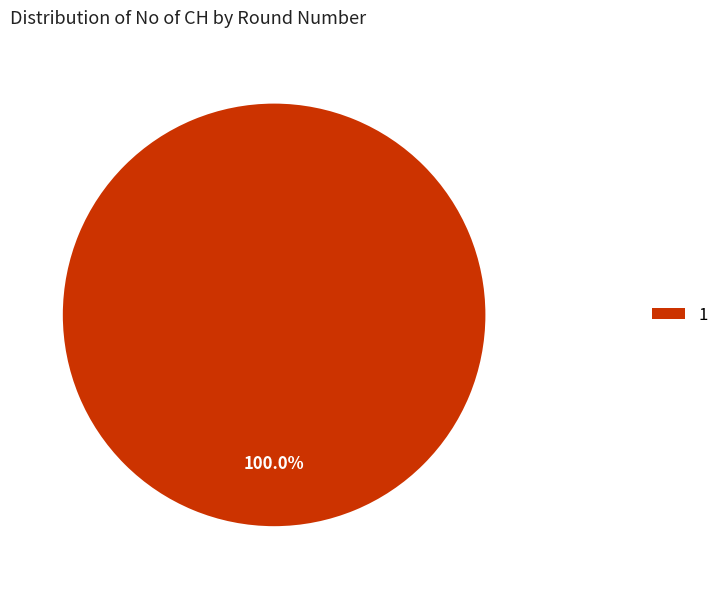

To the nearest percent, what percentage of the pie is 1?

100%